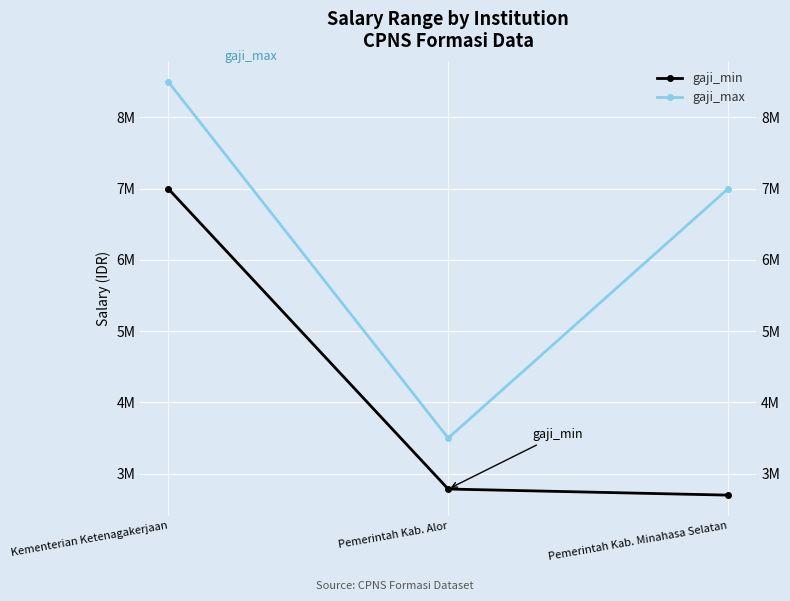

What are all the series names shown in the legend?

gaji_min, gaji_max